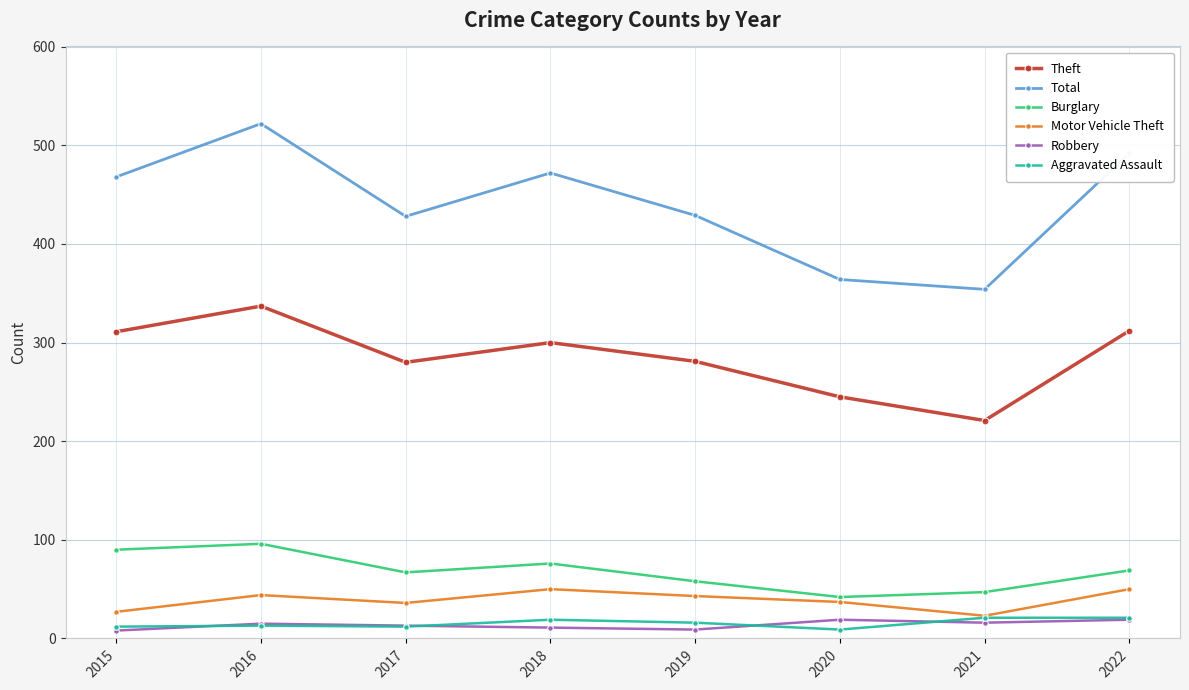

How many lines are shown in the chart?

6